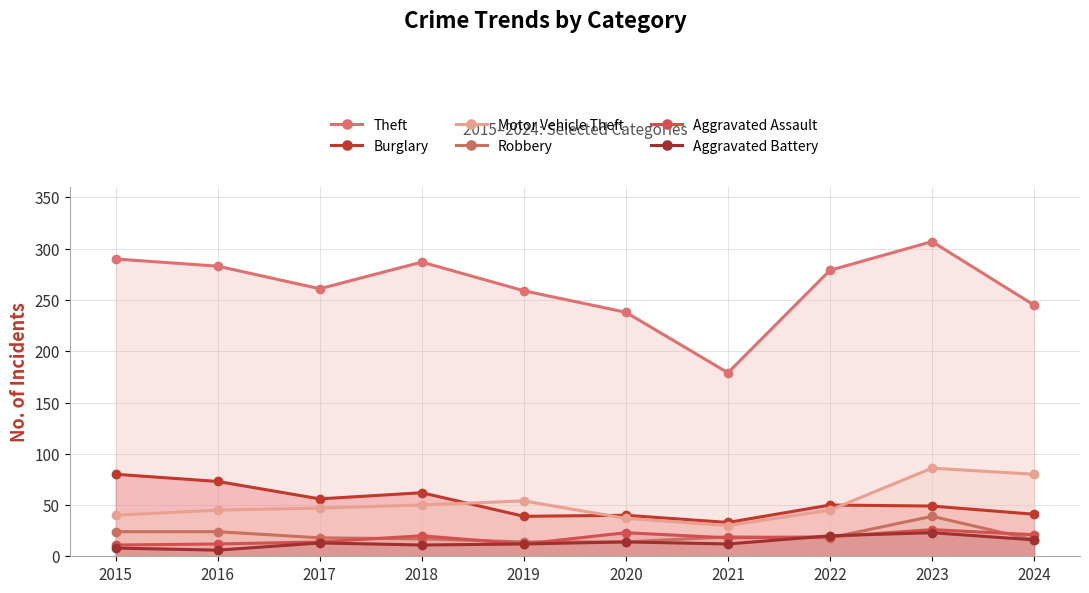

Is the value of Robbery at 2020 greater than the value of Motor Vehicle Theft at 2023?

No